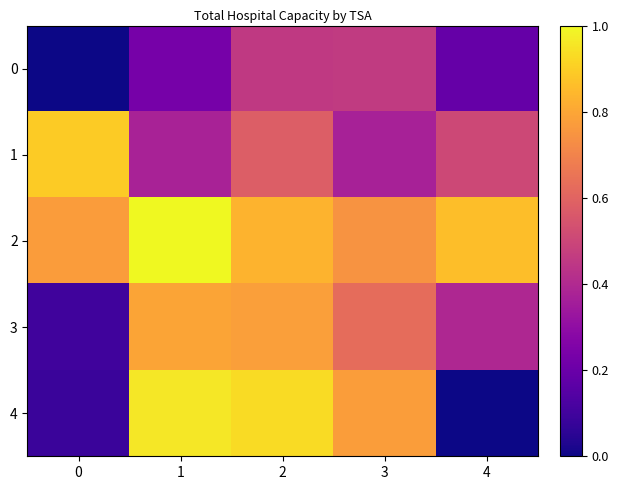

Between 2 and 3, which series saw the biggest shift?

1